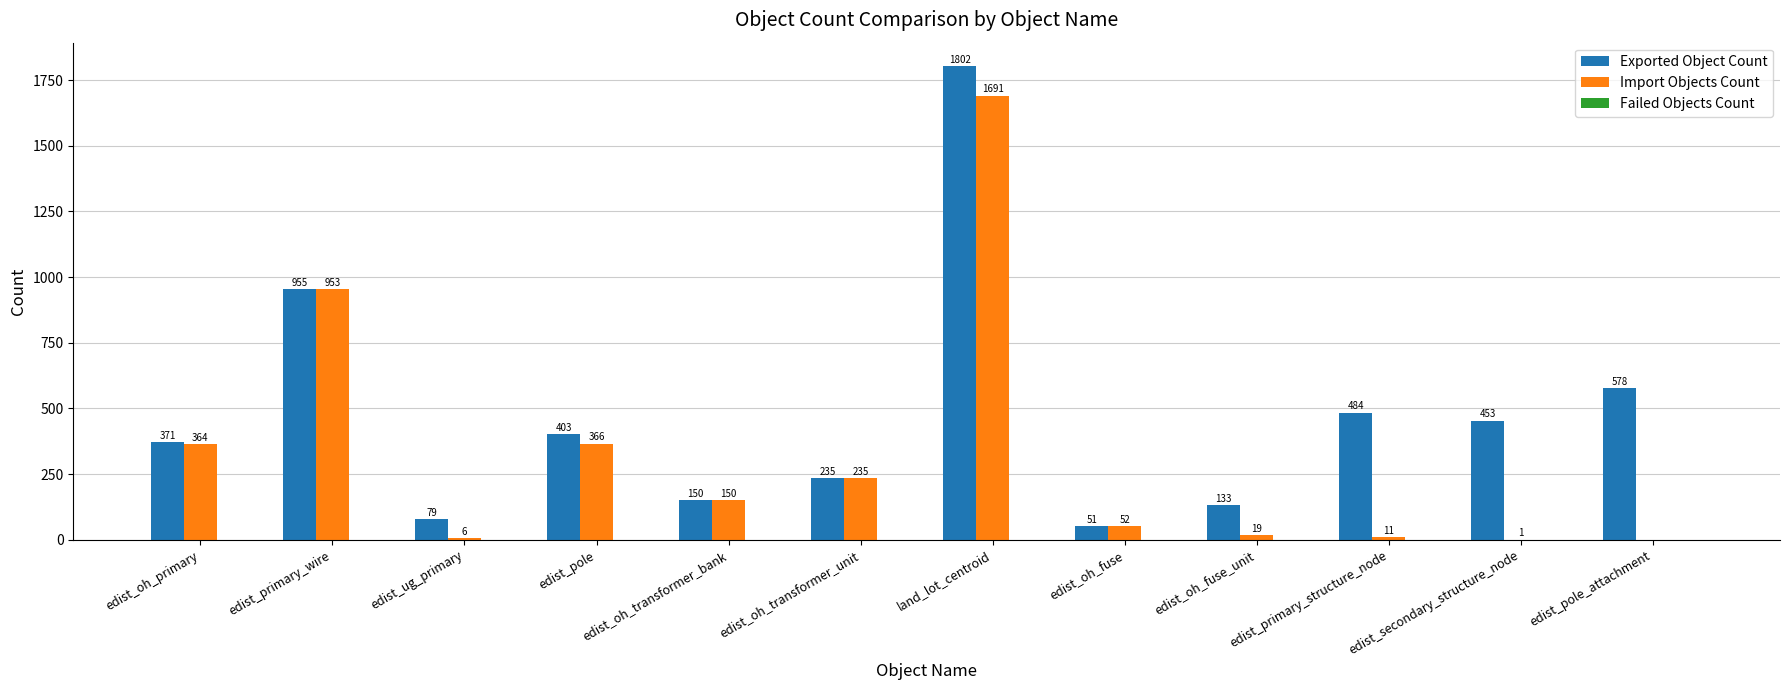

True or false: Import Objects Count has a value of 596 at edist_oh_primary.

False